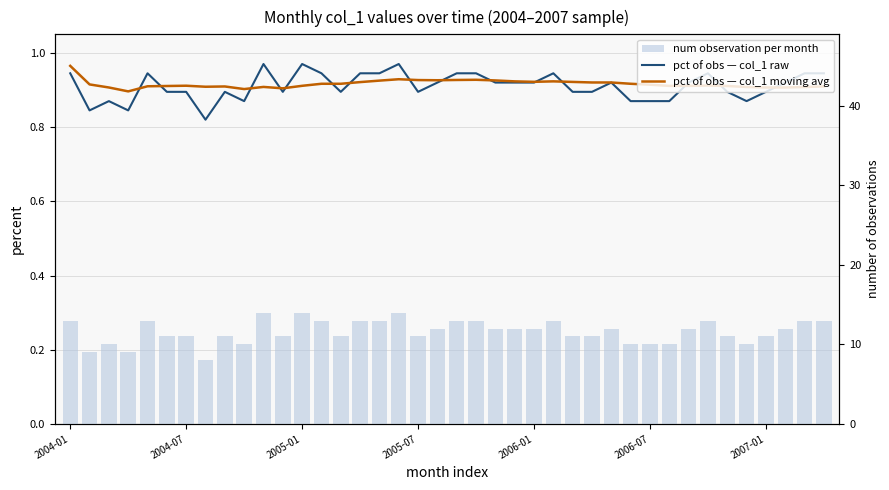

Is it true that num observation per month equals 11.0 at 2005-07?

True